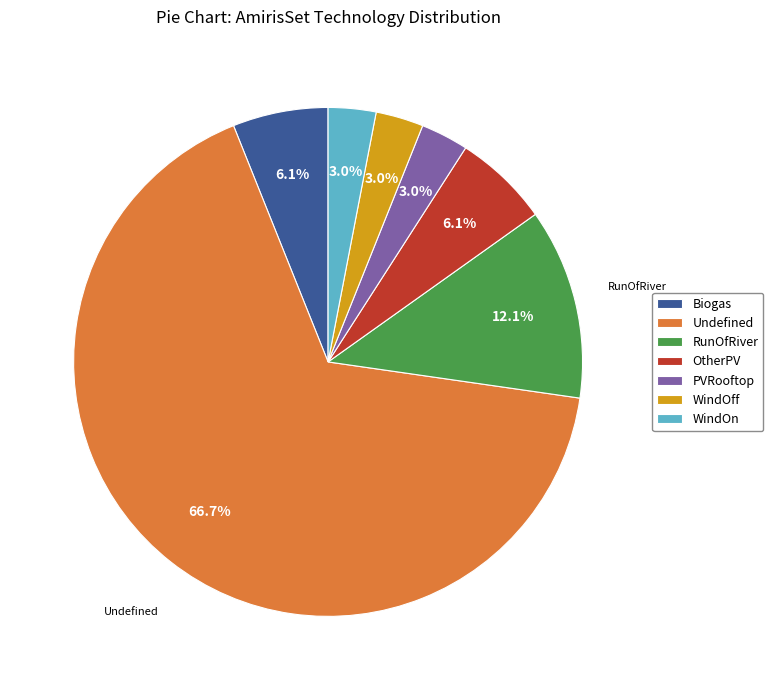

Which slice is the largest?

Undefined